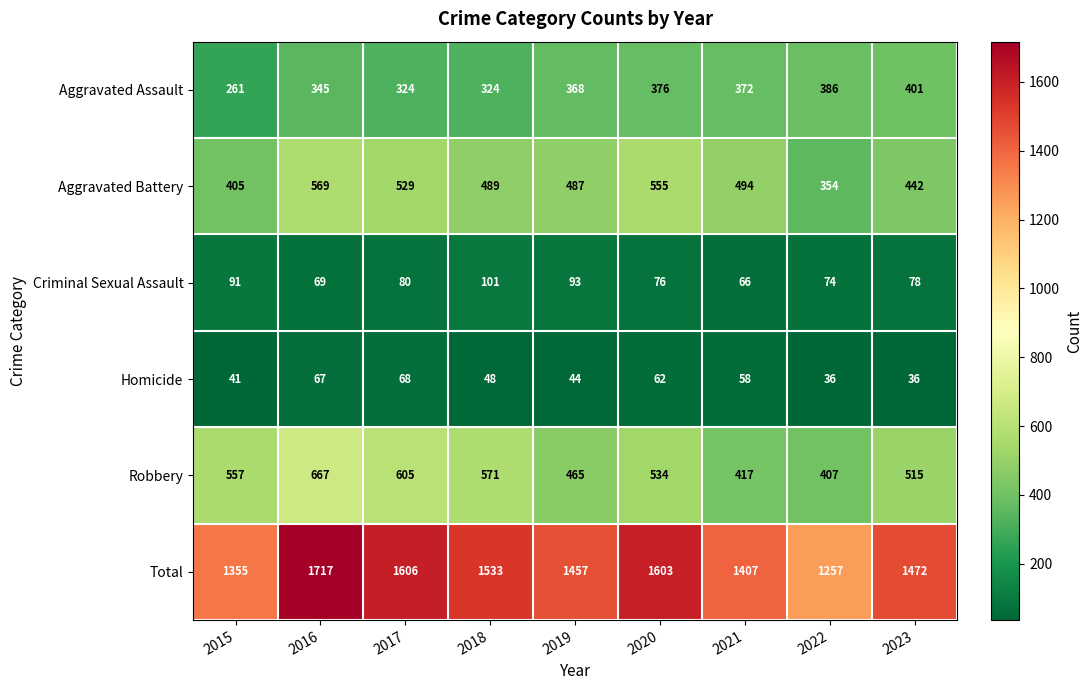

Rank the categories by Aggravated Battery value from lowest to highest.

2022, 2015, 2023, 2019, 2018, 2021, 2017, 2020, 2016